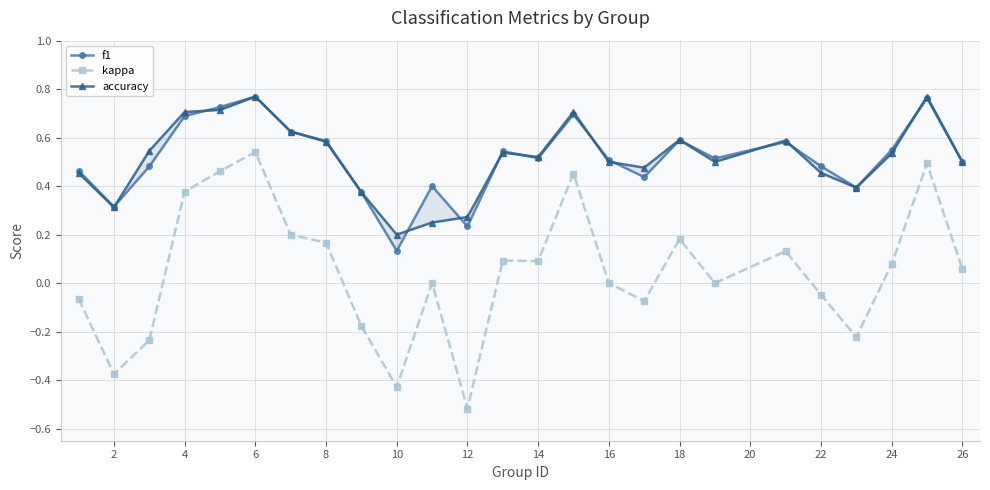

Count the number of data series in this chart.

3